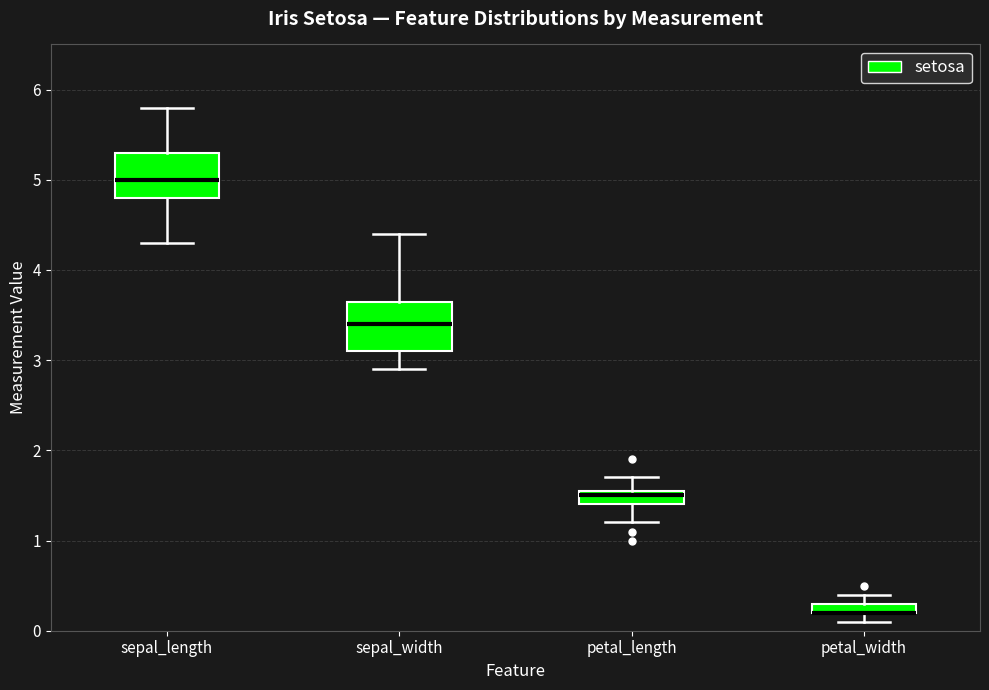

Where does the lower whisker of the box for petal_length end on the y-axis? The values are not printed on the chart, so give them approximately, as read against the axis.

1.2